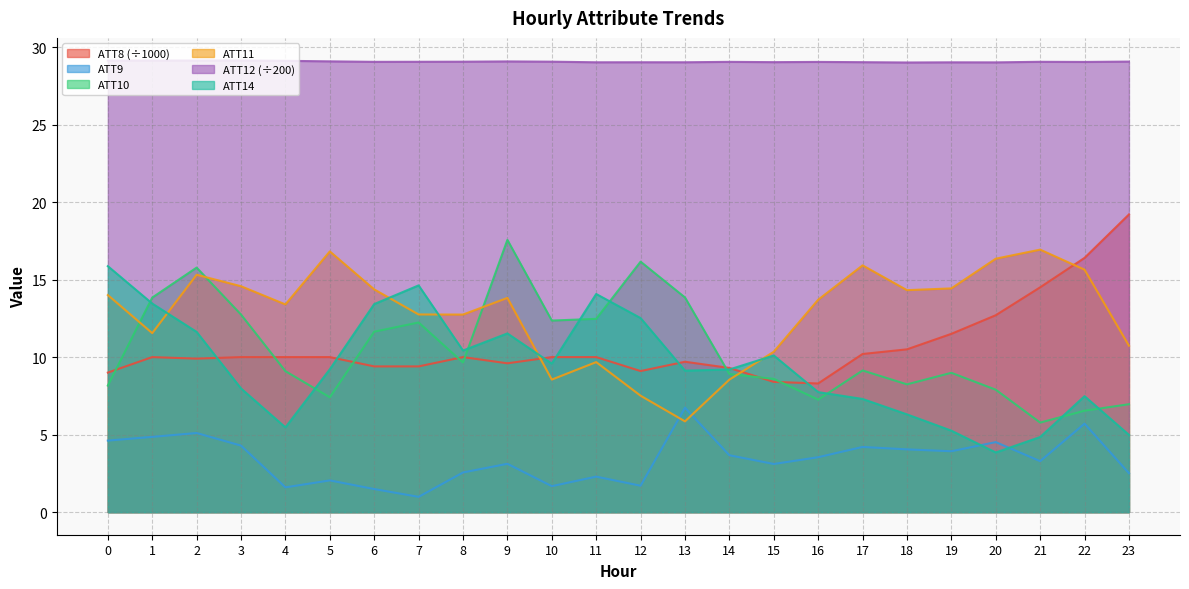

List the series in order of their peak value, highest first.

ATT12 (÷200), ATT8 (÷1000), ATT10, ATT11, ATT14, ATT9